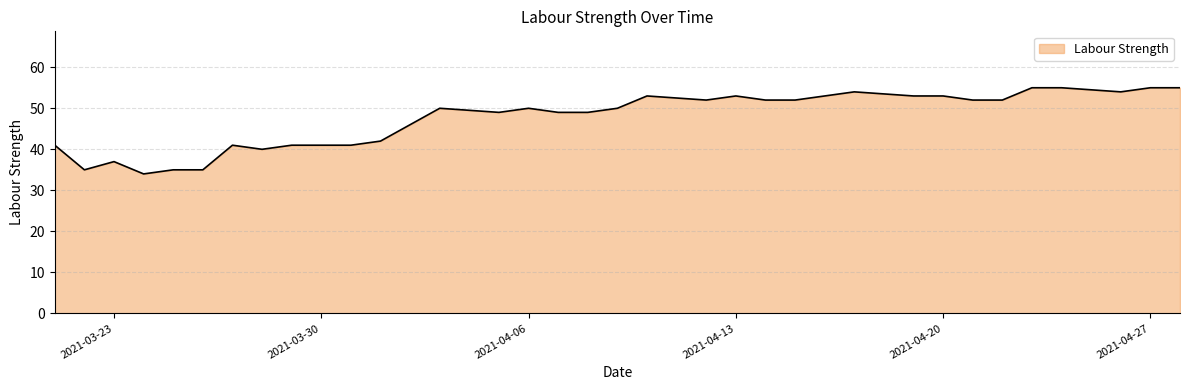

What is the maximum value shown in the chart?

55